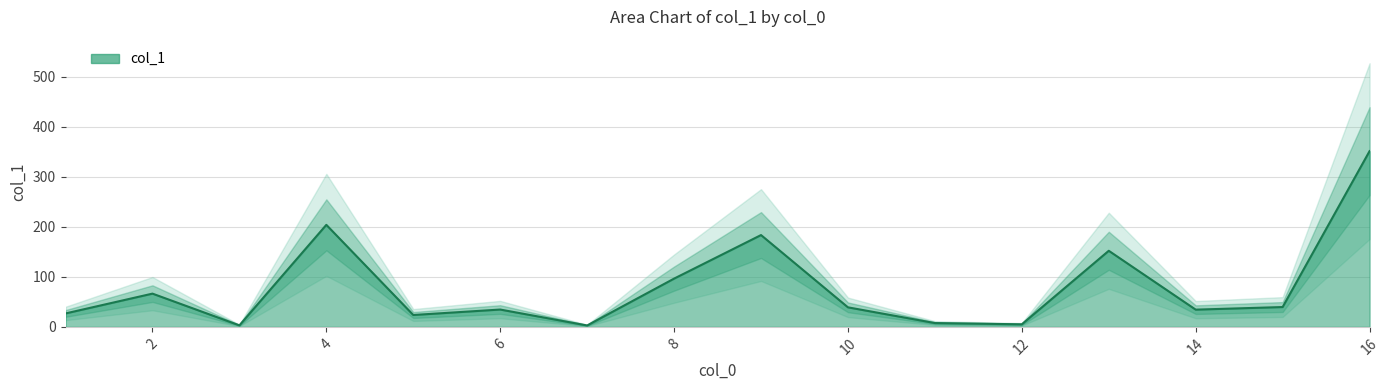

List the labels in order of value, smallest first.

7, 3, 12, 11, 5, 1, 14, 6, 10, 15, 2, 8, 13, 9, 4, 16